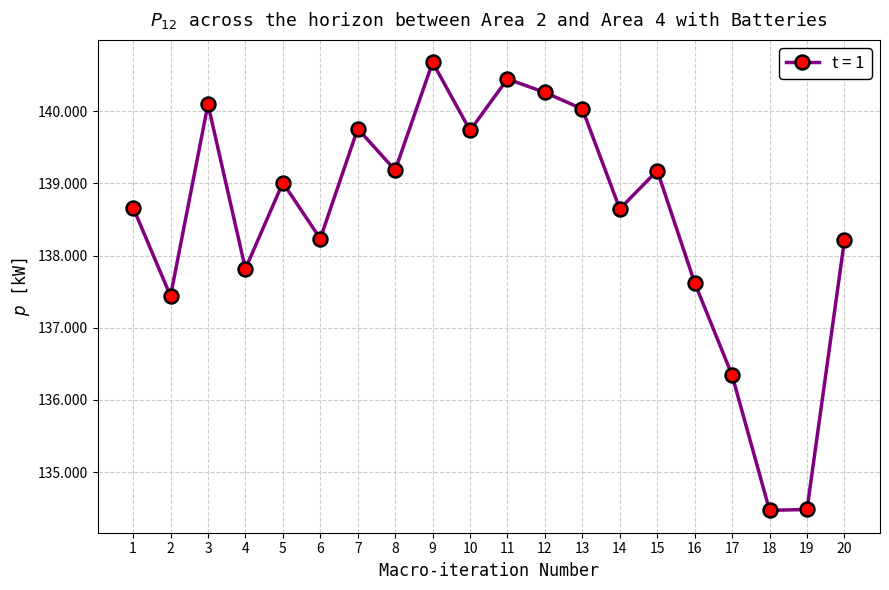

What is the sum of the values at 7 and 12?

280.0